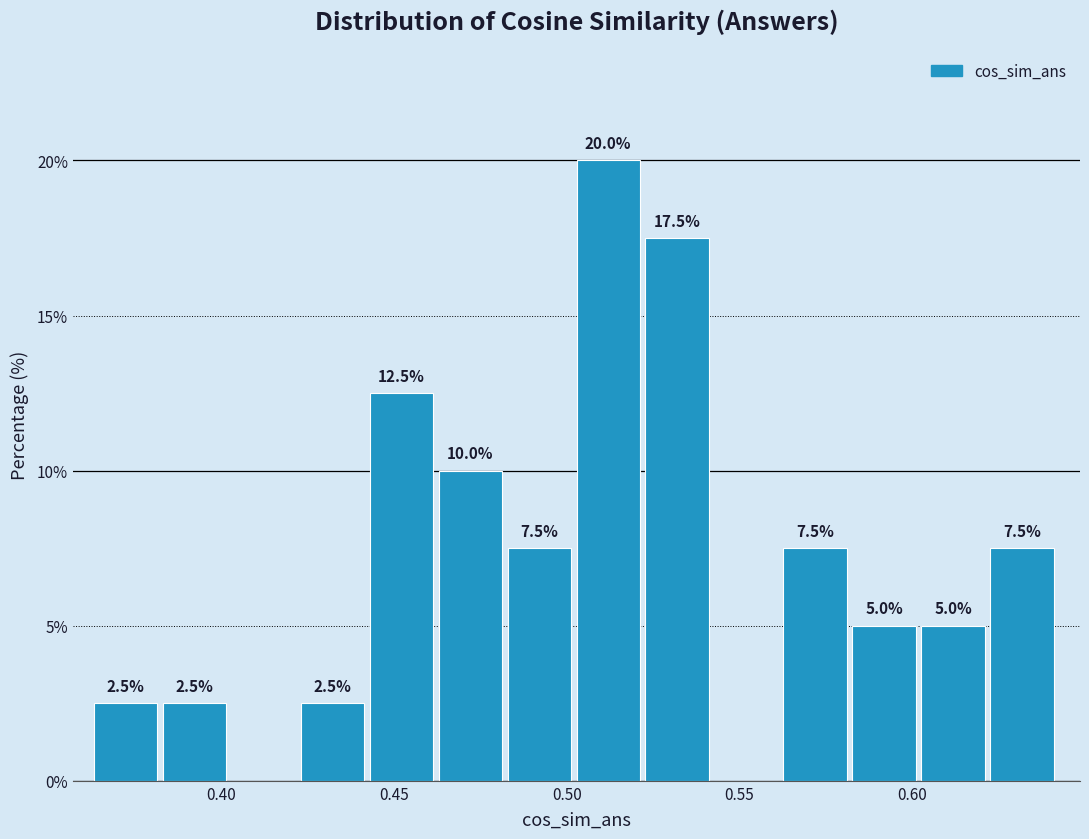

Around what value on the x-axis is the tallest bar? Give the approximate position of its centre, as read against the axis.

0.510